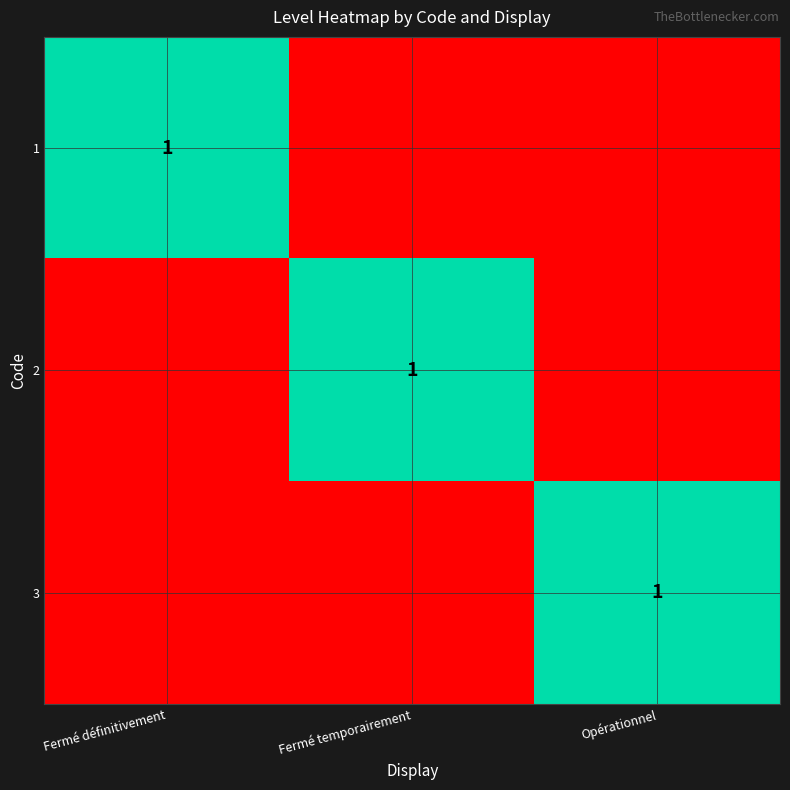

At how many categories does at least one series exceed 0?

3